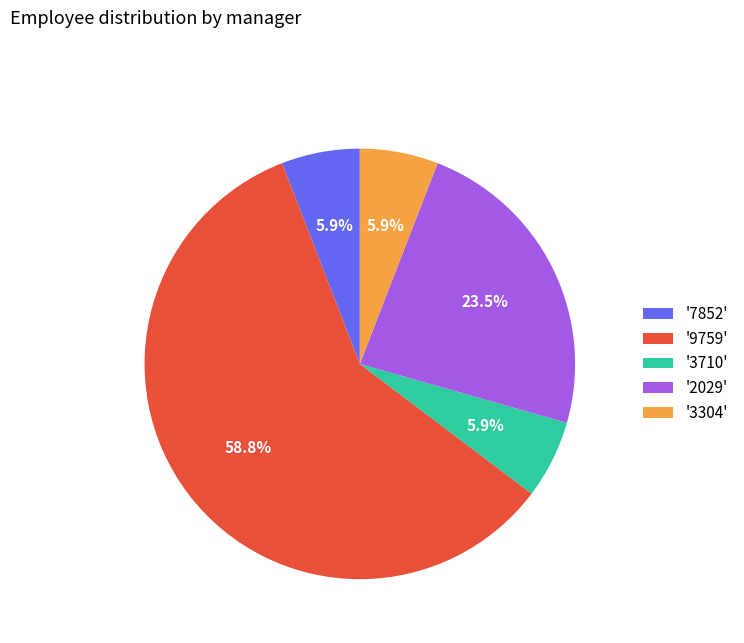

What is the majority slice?

'9759'